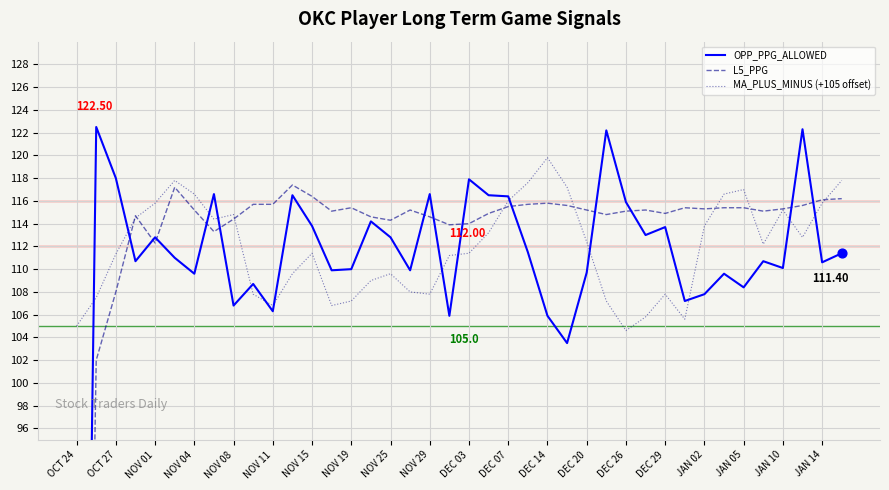

What are all the series names shown in the legend?

OPP_PPG_ALLOWED, L5_PPG, MA_PLUS_MINUS (+105 offset)